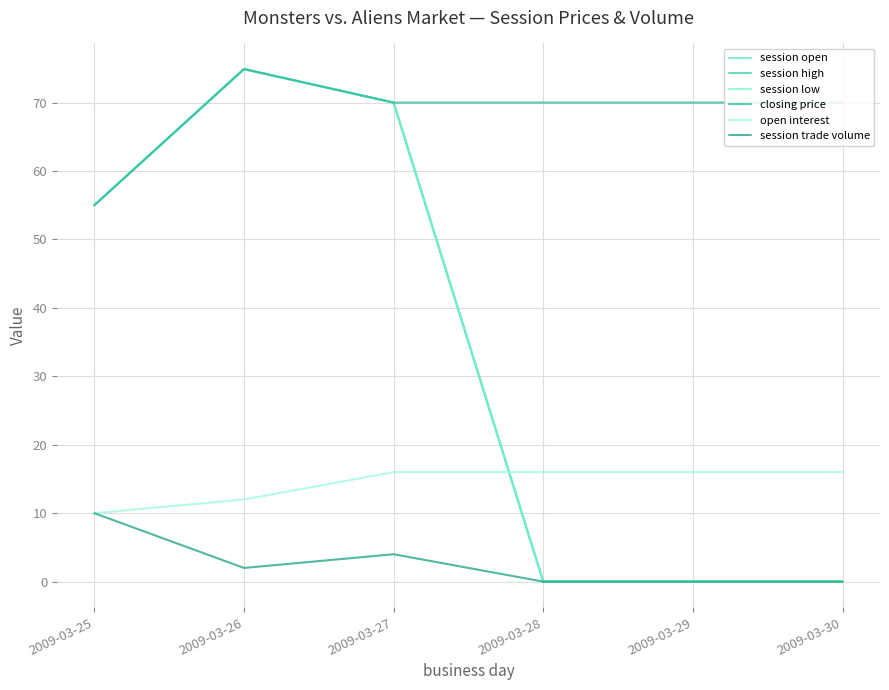

Is this an area chart (filled region under the line)?

No